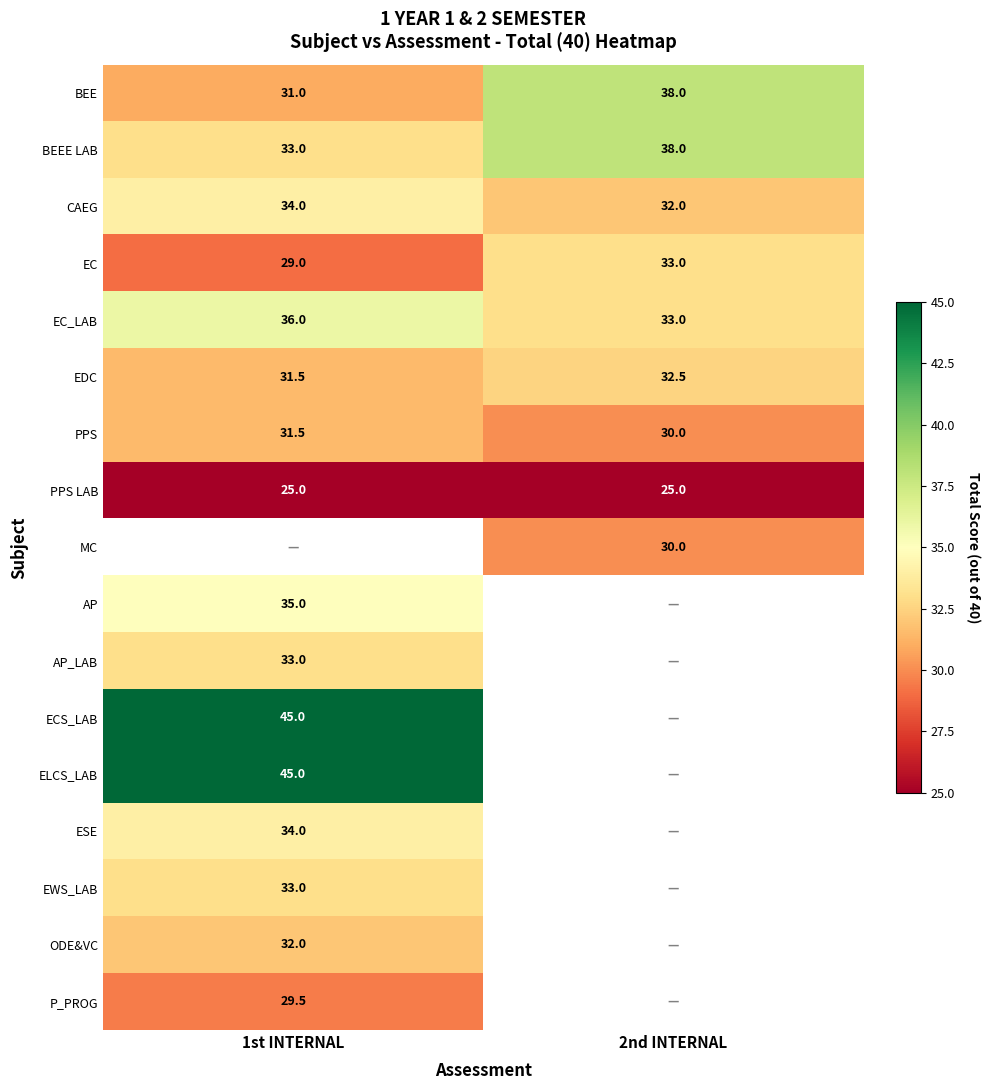

Is it true that BEEE LAB equals 38.0 at 2nd INTERNAL?

True